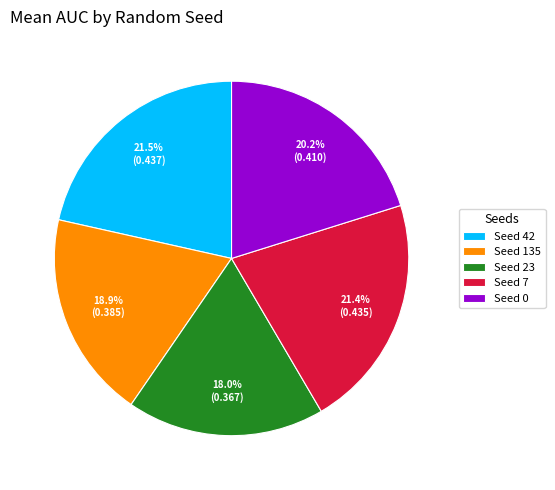

What portion of the pie excludes Seed 42?

78.5%